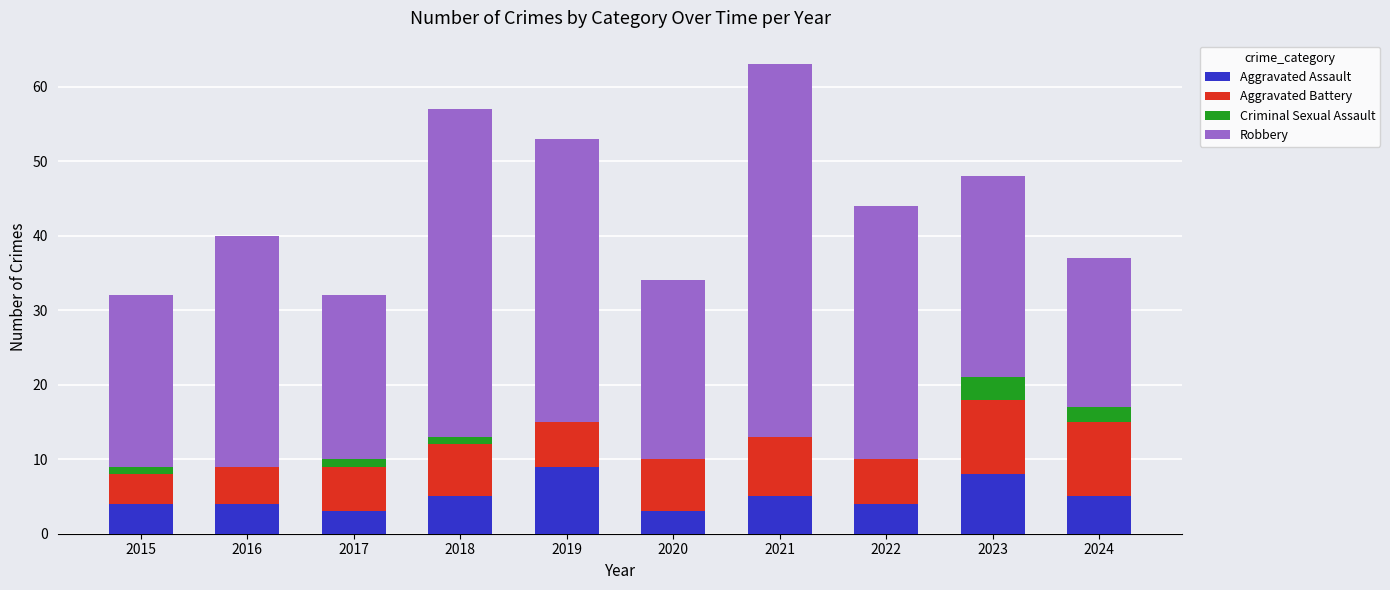

At which category is the sum across all series the highest?

2021